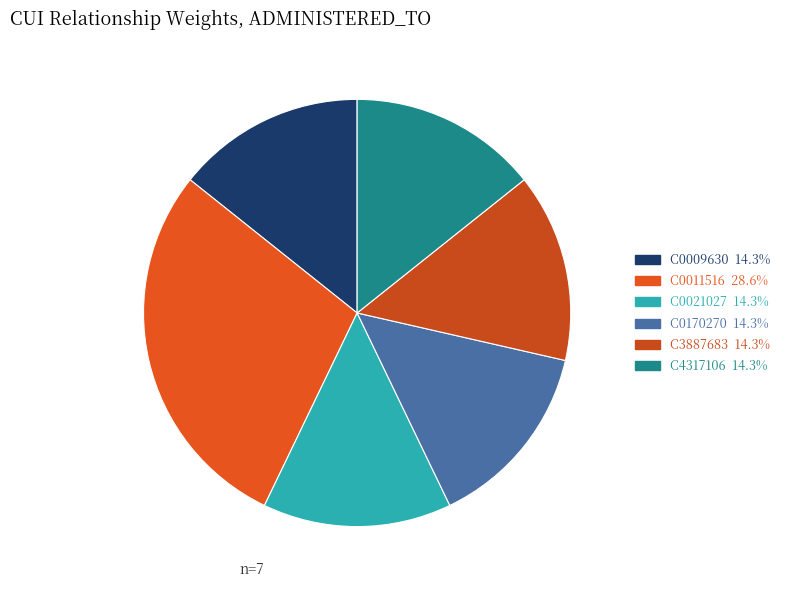

Do C4317106 and C3887683 together represent more than half of the pie?

No